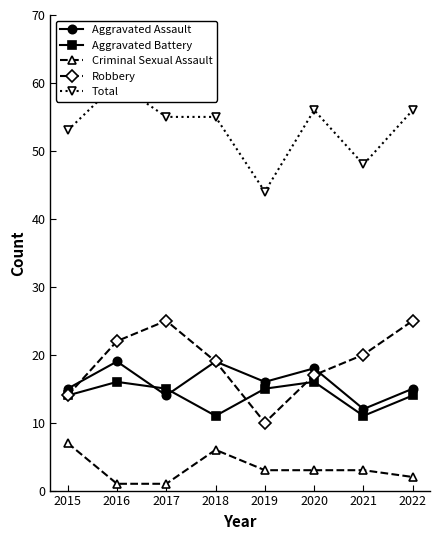

What is the total value across all series at 2016?

118